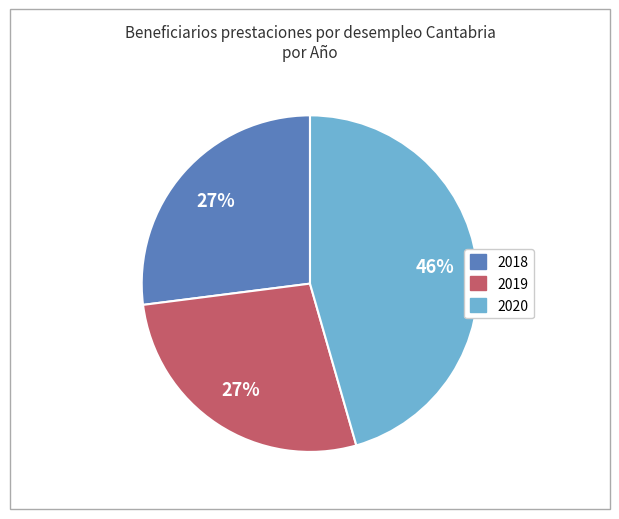

To the nearest percent, what percentage of the pie is 2020?

46%